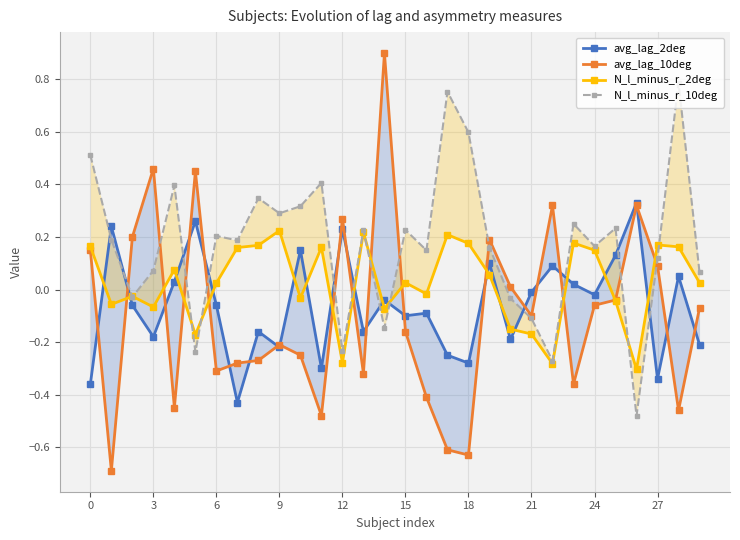

What is the average value of the N_l_minus_r_10deg series?

0.2